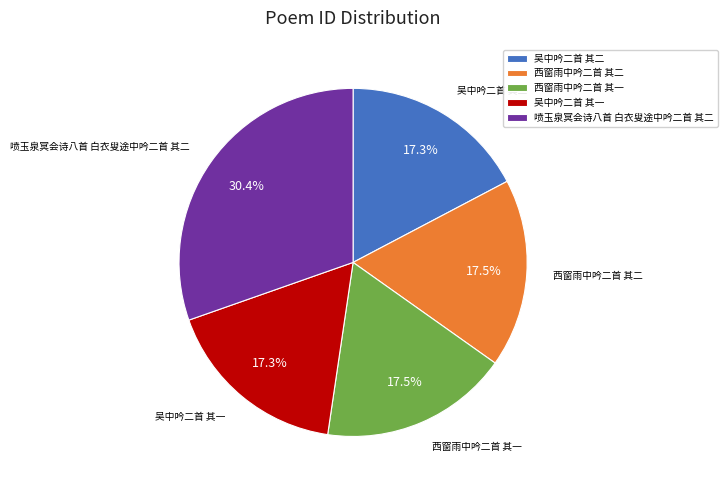

How many segments does this pie chart have?

5